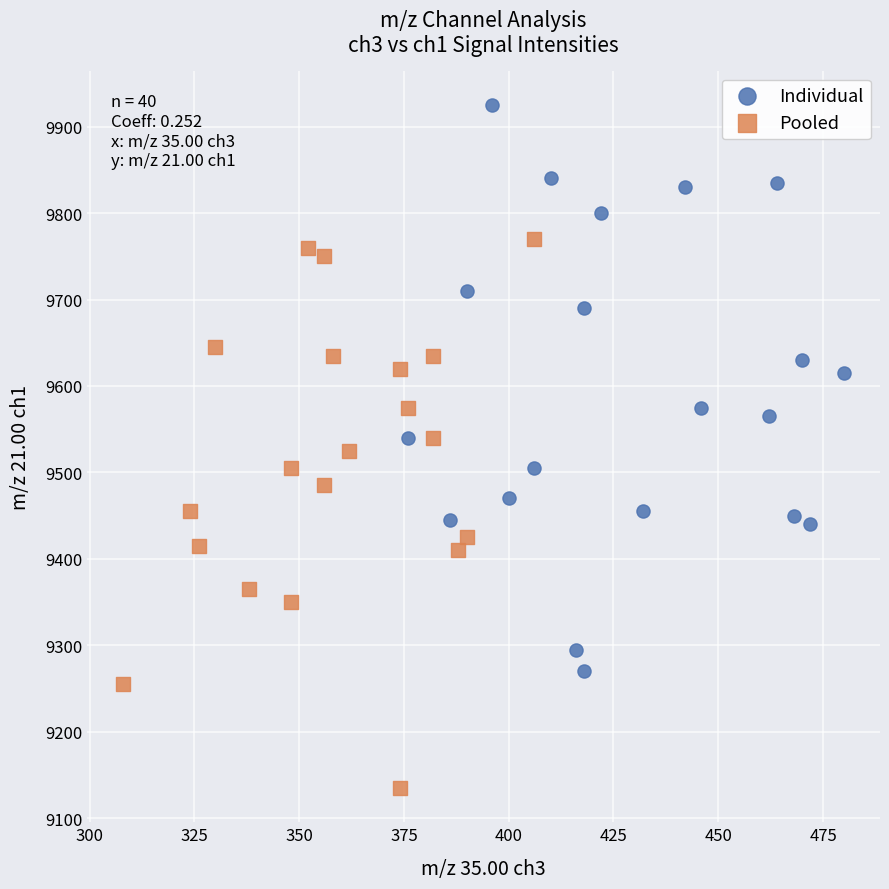

Which series contains the highest Y value?

Individual